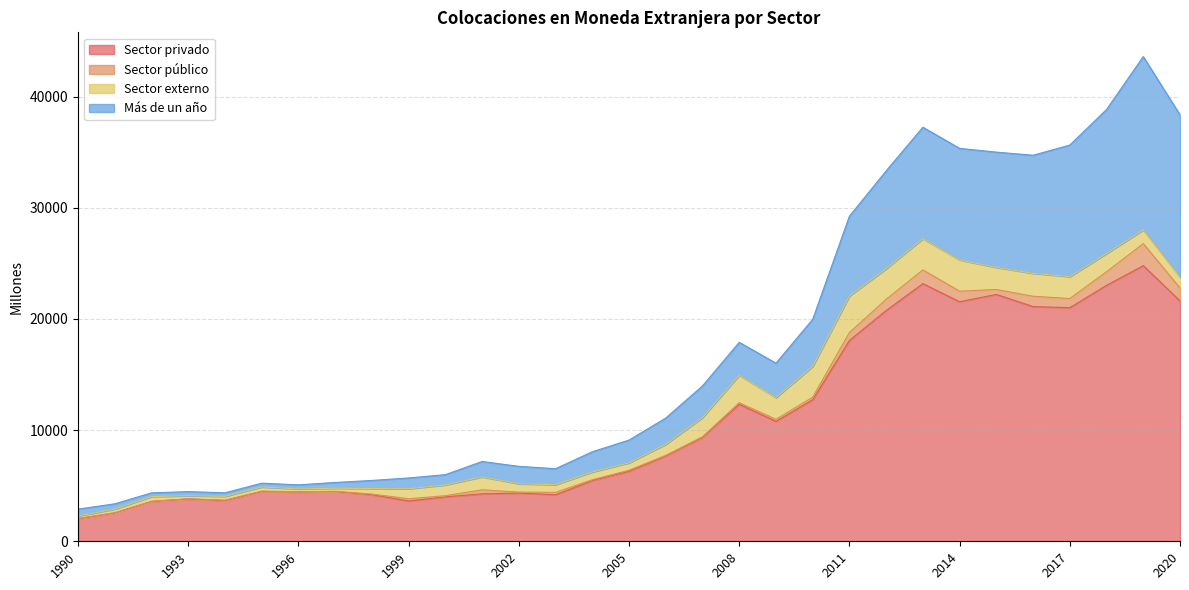

Where is Sector privado nearest to the value 13409?

2010